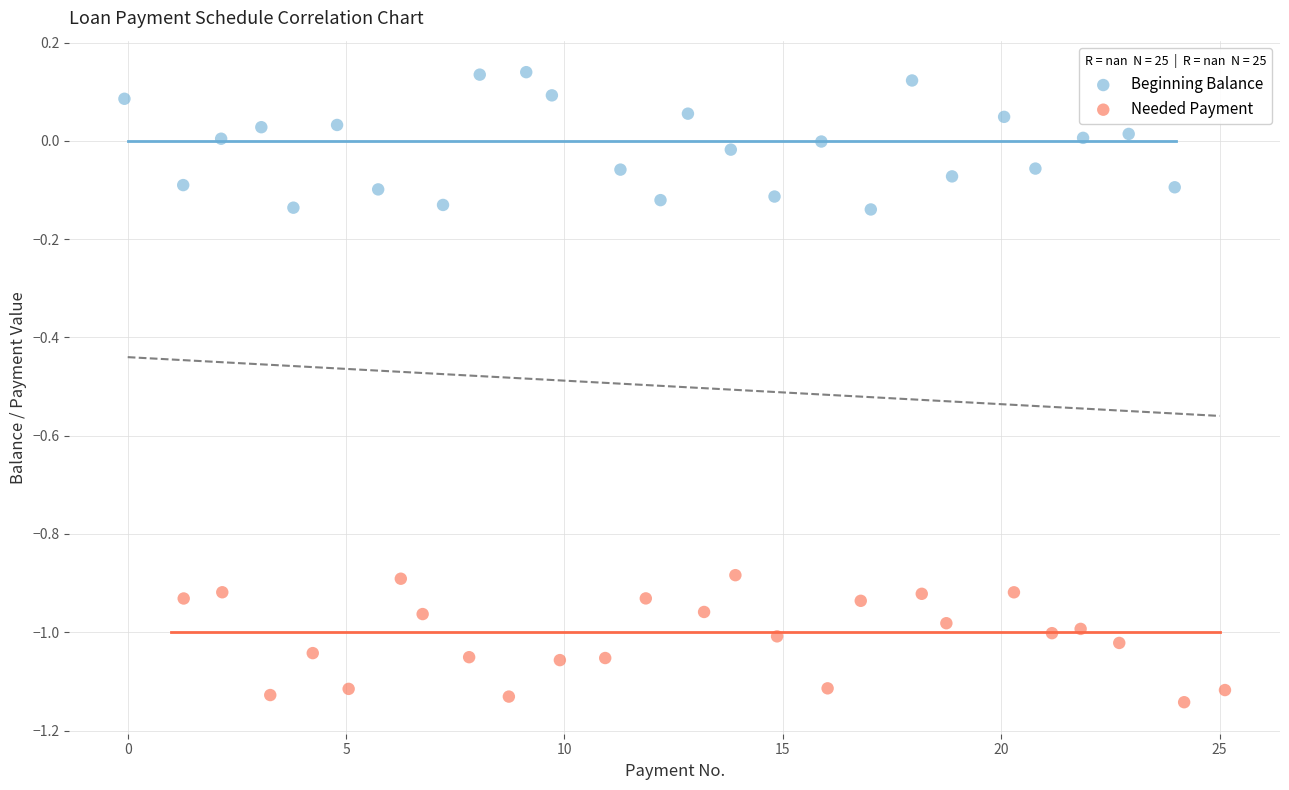

Which series contains the highest Y value?

Beginning Balance